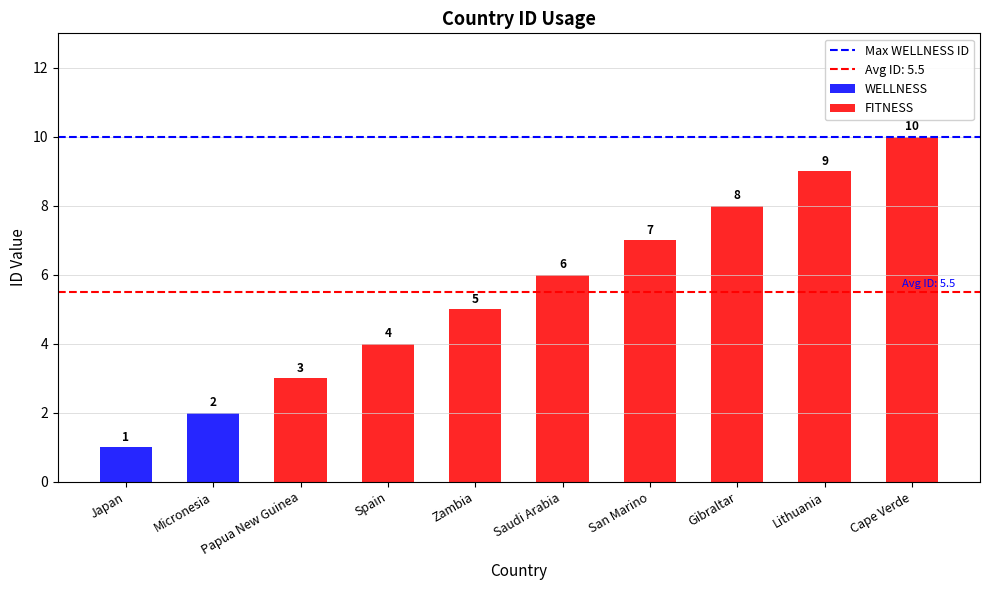

What is the smallest value displayed?

1